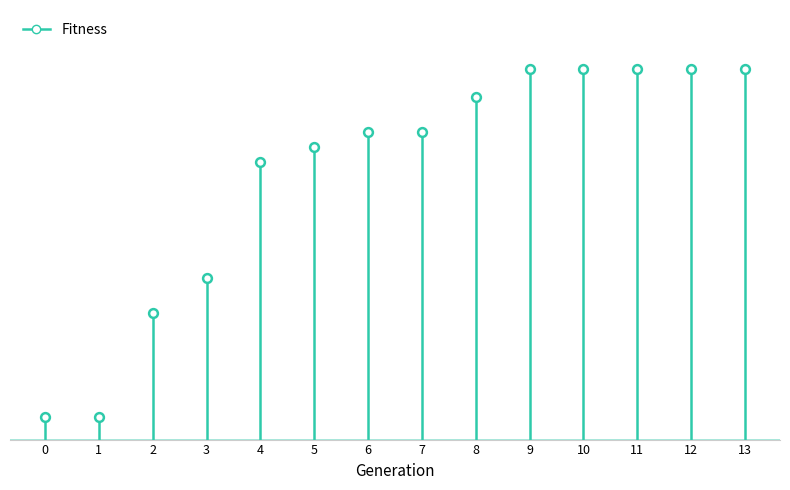

Which has a higher value, 10 or 9?

10